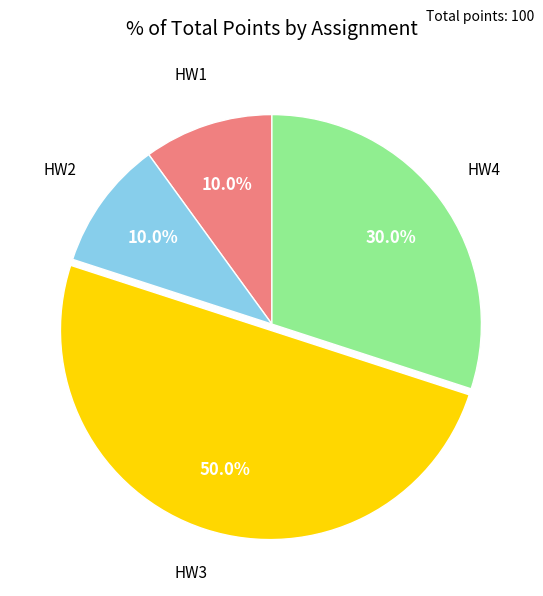

What is the largest slice in the pie chart?

HW3